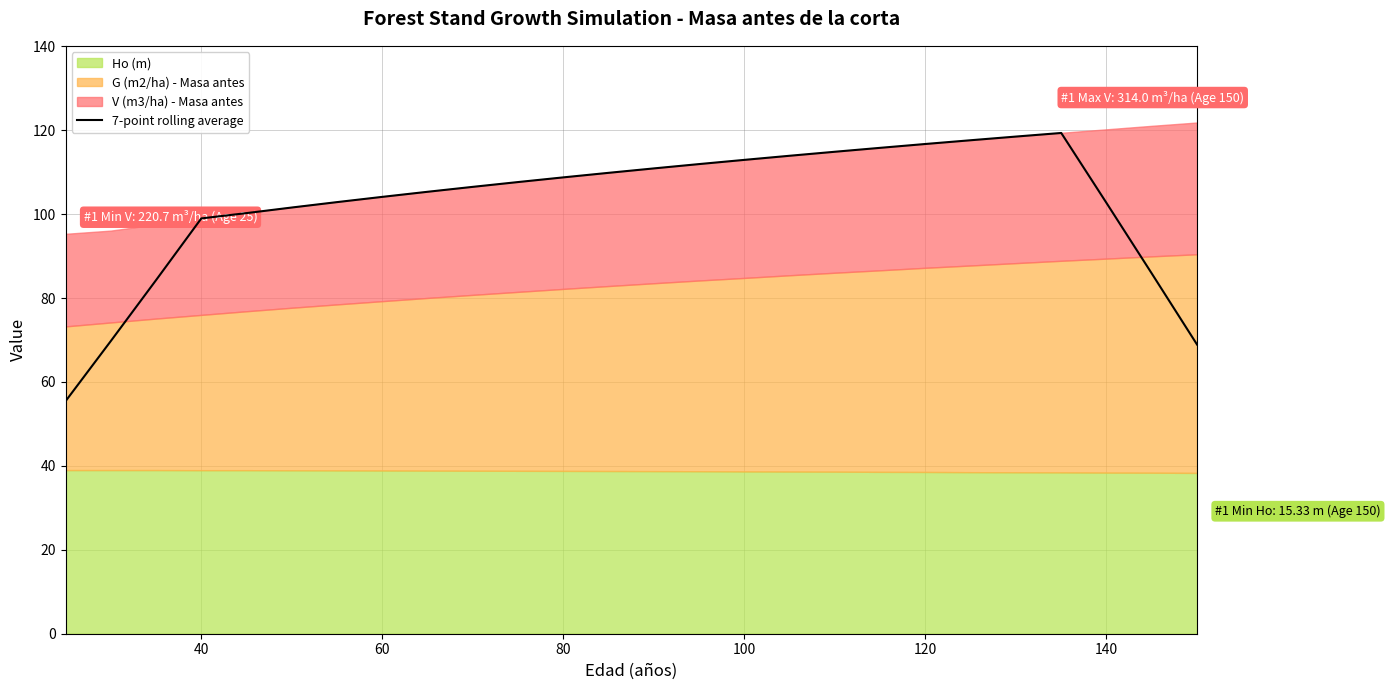

Count the number of categories in the chart.

26